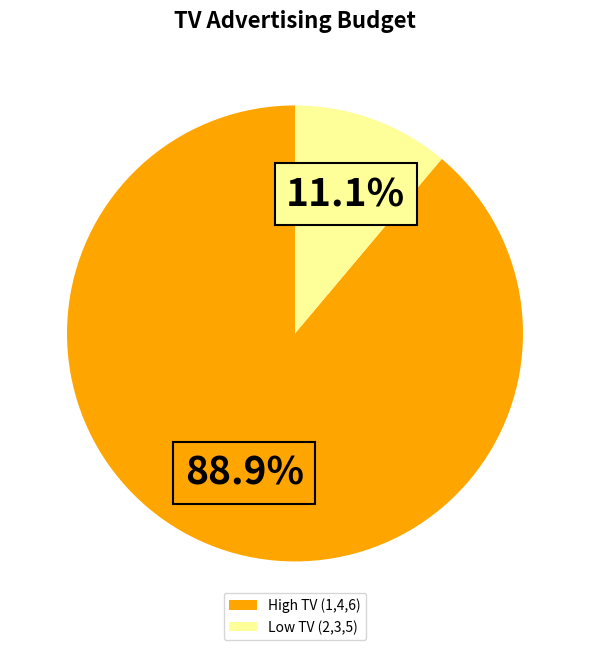

Rank the categories by value from highest to lowest.

High TV (1,4,6), Low TV (2,3,5)